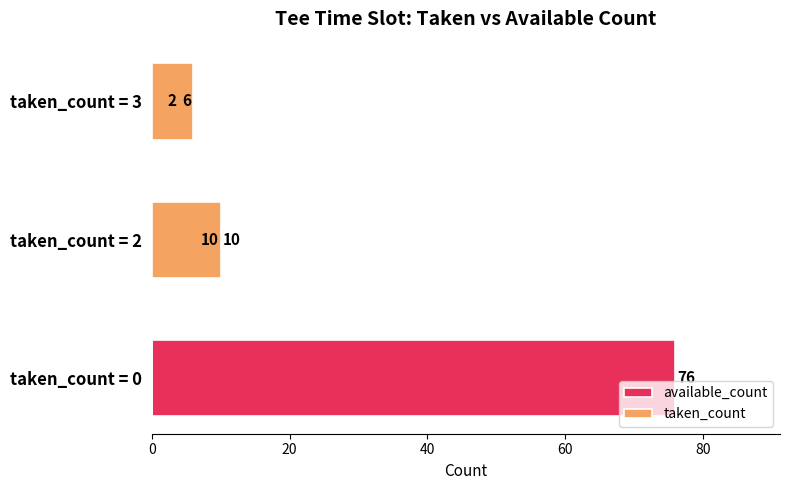

Does the chart contain stacked bars?

No